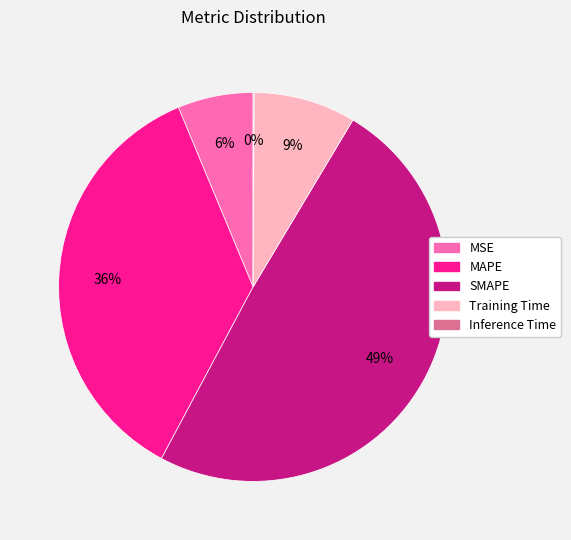

Which slice is the largest?

SMAPE